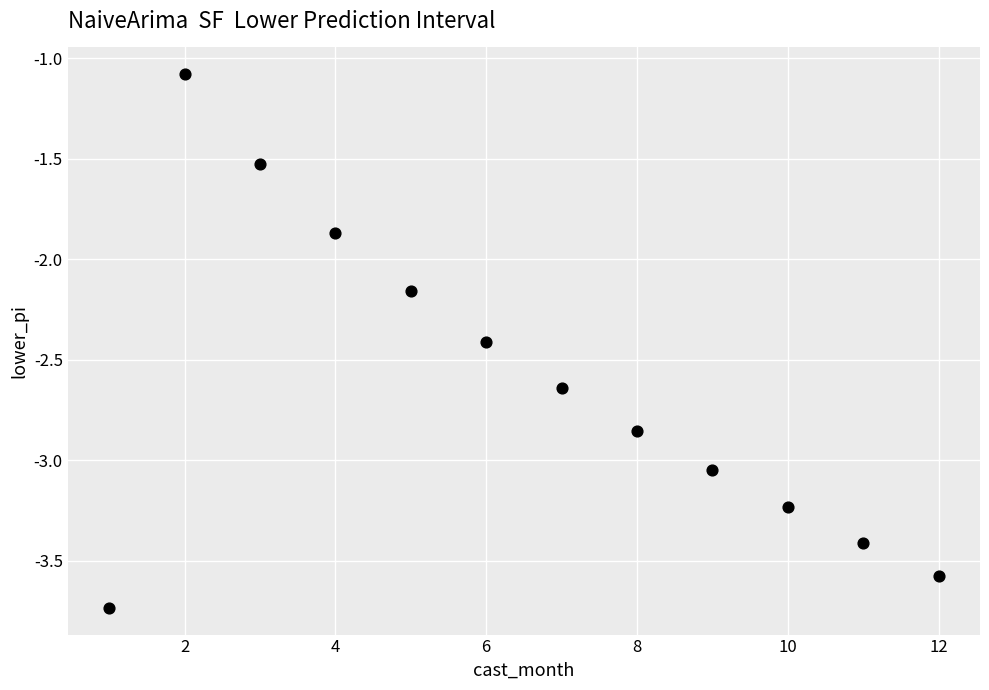

What is the range of X values (max minus min)?

11.0